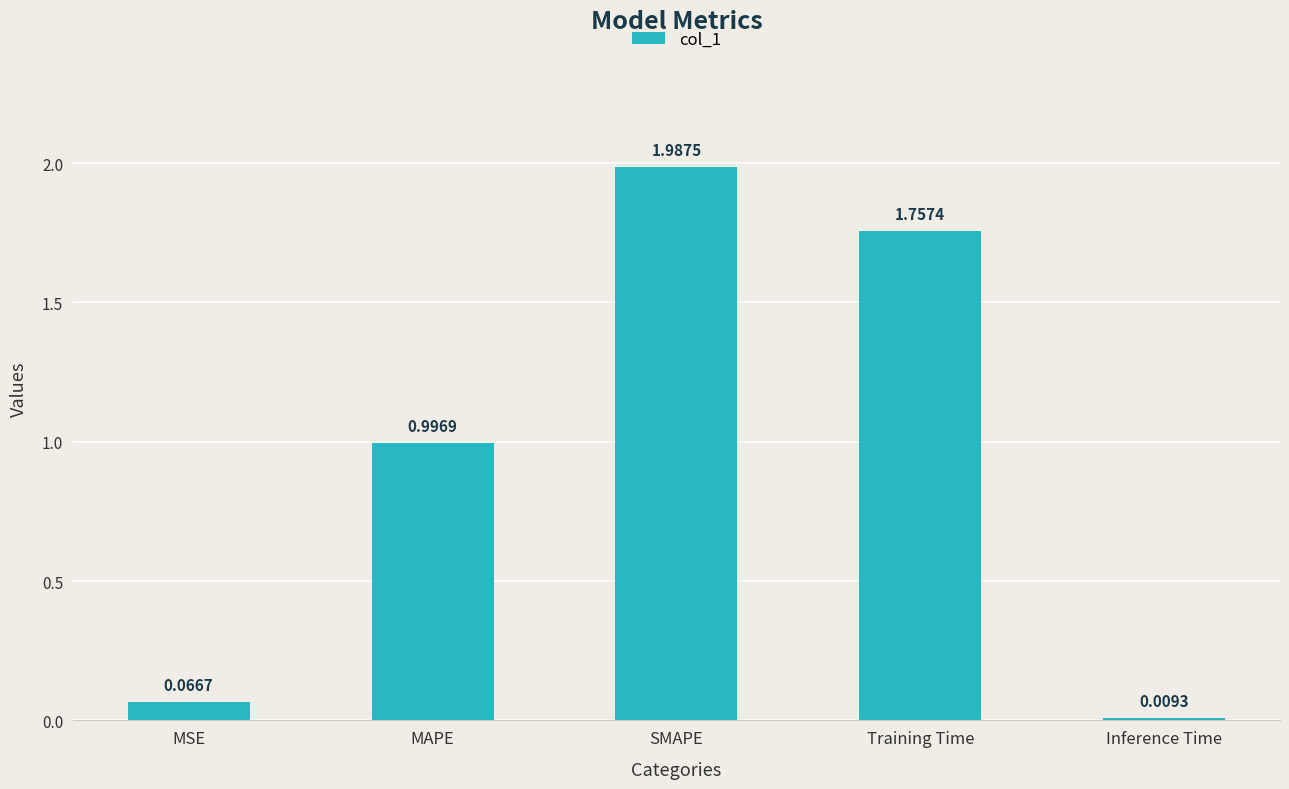

What is the difference between the values at Training Time and MSE?

1.7